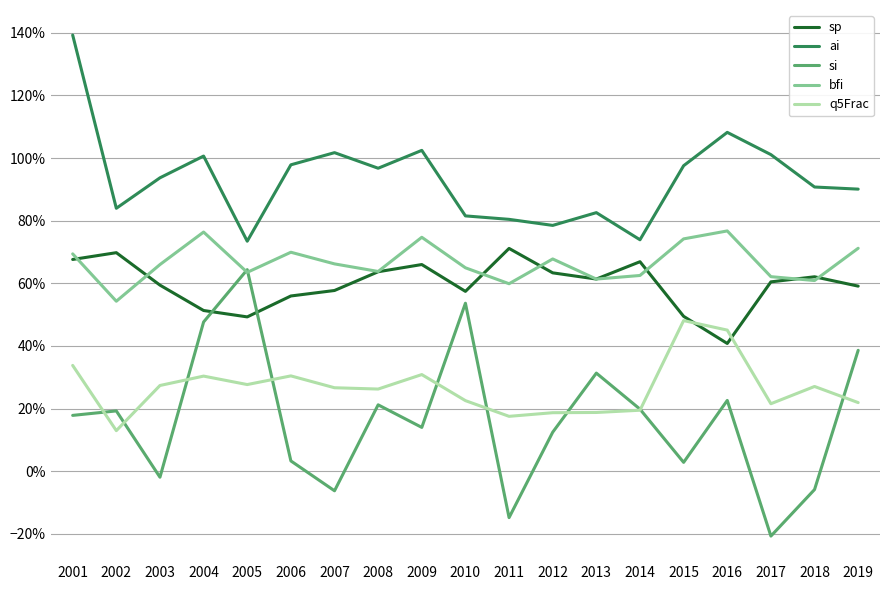

Between 2003 and 2014, which series saw the biggest shift?

si